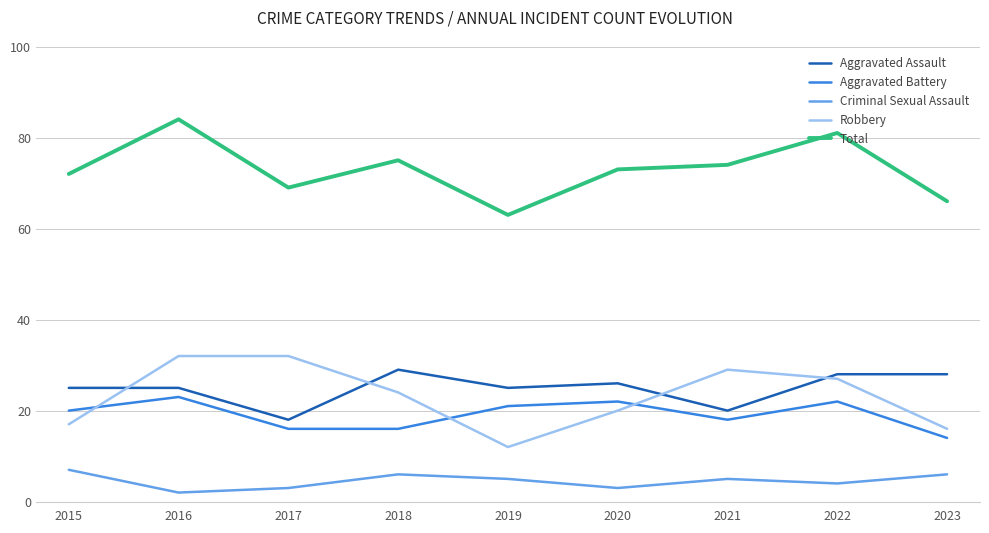

Is it true that Aggravated Battery equals 12 at 2020?

False